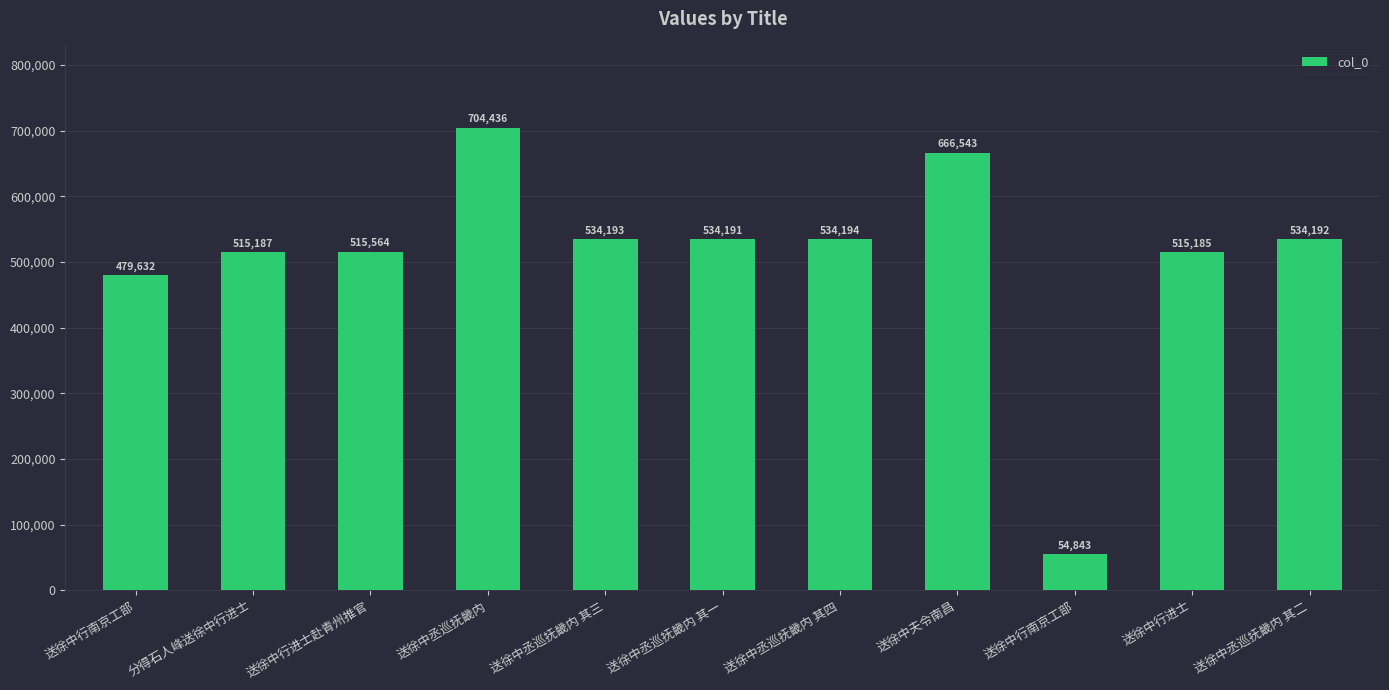

Which has a higher value, 分得石人峰送徐中行进士 or 送徐中行南京工部?

分得石人峰送徐中行进士